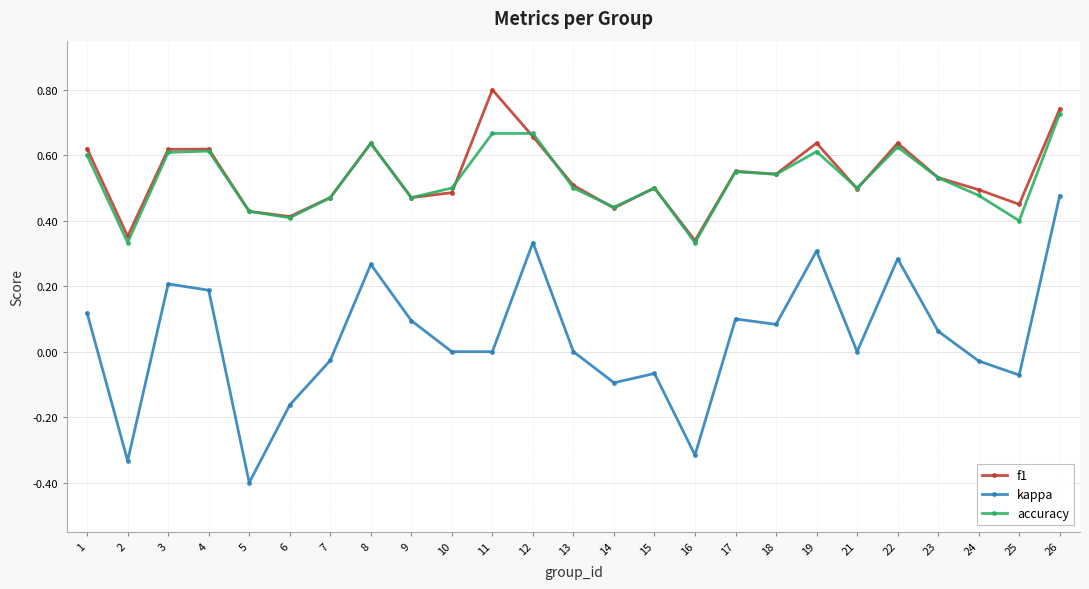

At which category is the sum across all series the highest?

26